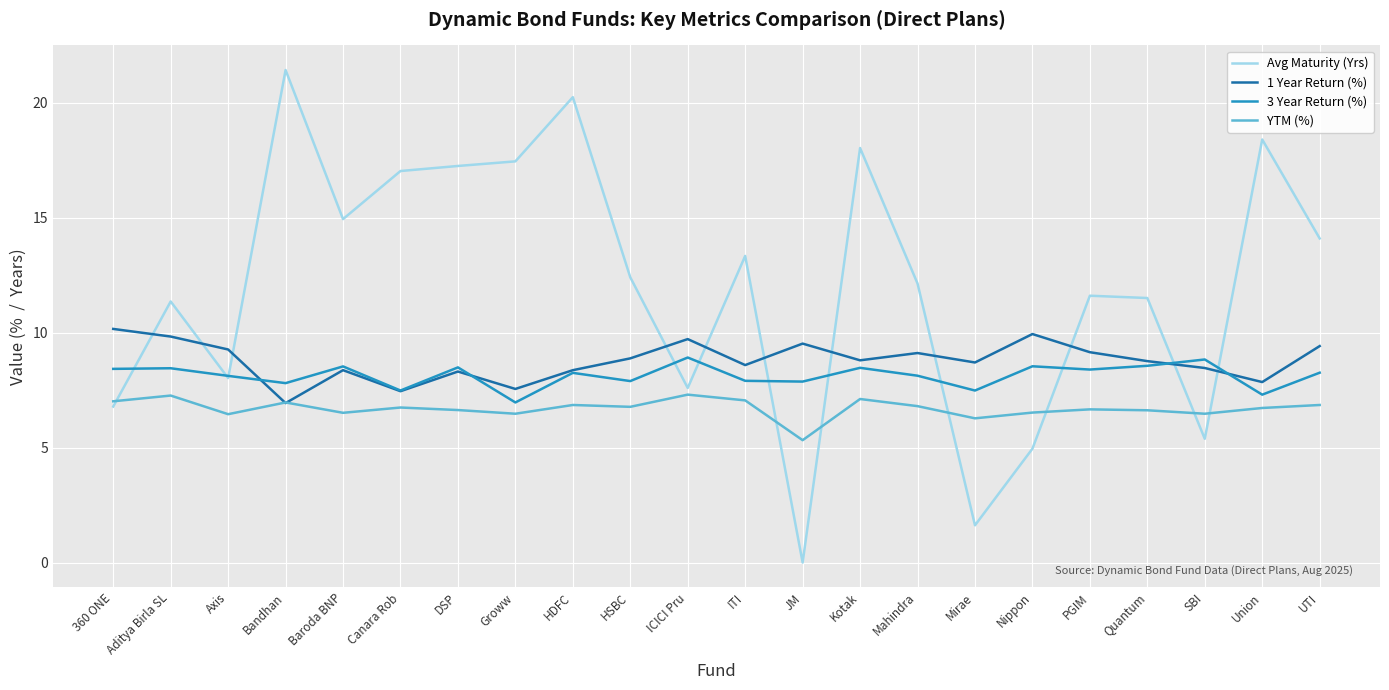

What is the maximum value for 3 Year Return (%)?

8.9